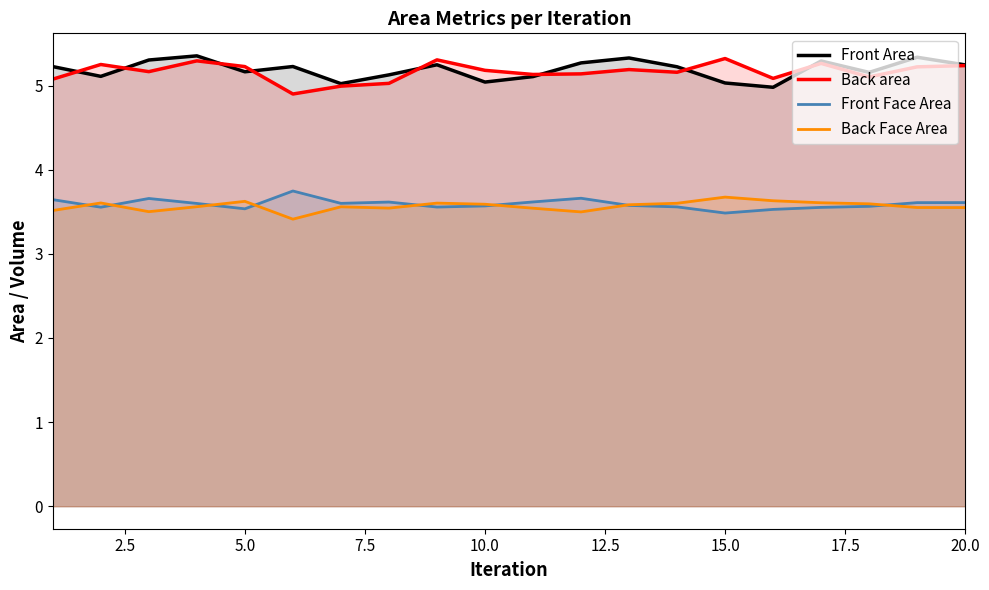

Reading left to right, extract all data points from this chart.

Front Area: 5.2	5.1	5.3	5.4	5.2	5.2	5.0	5.1	5.2	5.0	5.1	5.3	5.3	5.2	5.0	5.0	5.3	5.2	5.3	5.2
Back area: 5.1	5.3	5.2	5.3	5.2	4.9	5.0	5.0	5.3	5.2	5.1	5.1	5.2	5.2	5.3	5.1	5.3	5.1	5.2	5.2
Front Face Area: 3.6	3.6	3.7	3.6	3.5	3.7	3.6	3.6	3.6	3.6	3.6	3.7	3.6	3.6	3.5	3.5	3.6	3.6	3.6	3.6
Back Face Area: 3.5	3.6	3.5	3.6	3.6	3.4	3.6	3.5	3.6	3.6	3.5	3.5	3.6	3.6	3.7	3.6	3.6	3.6	3.6	3.6